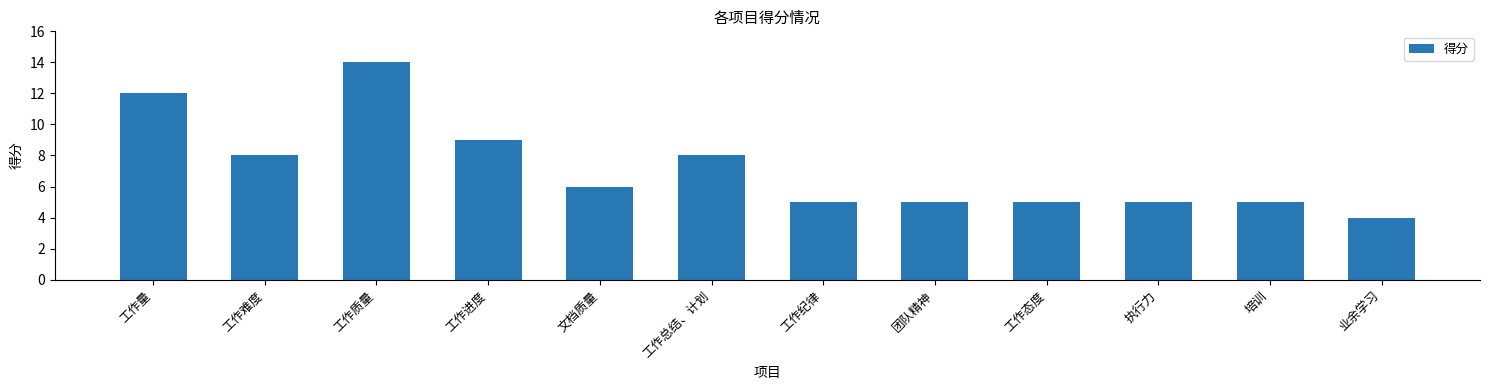

What is the change in value from 工作质量 to 工作进度?

-5